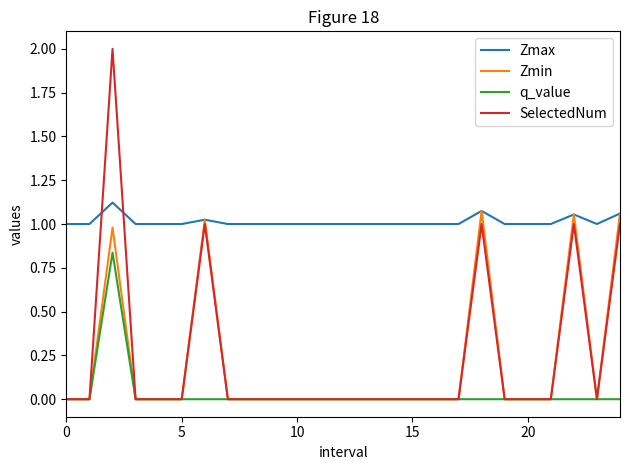

What is the average value of the SelectedNum series?

0.2